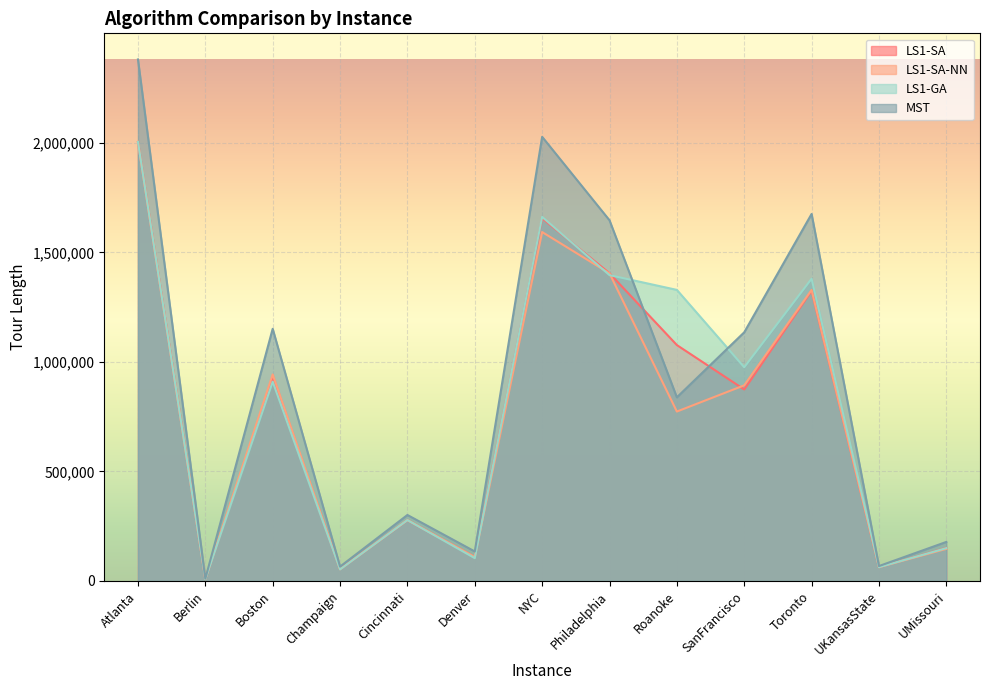

What is the average value of the LS1-GA series?

793143